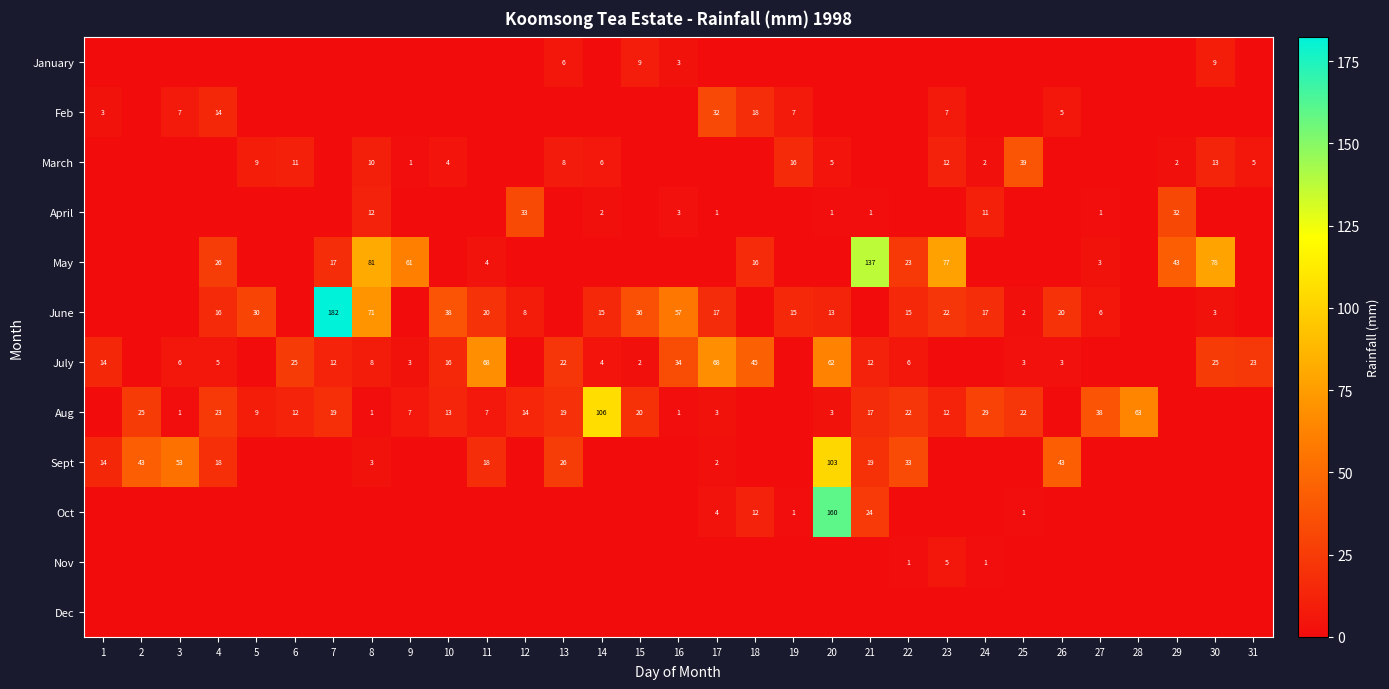

True or false: July has a value of 34 at 17.

False